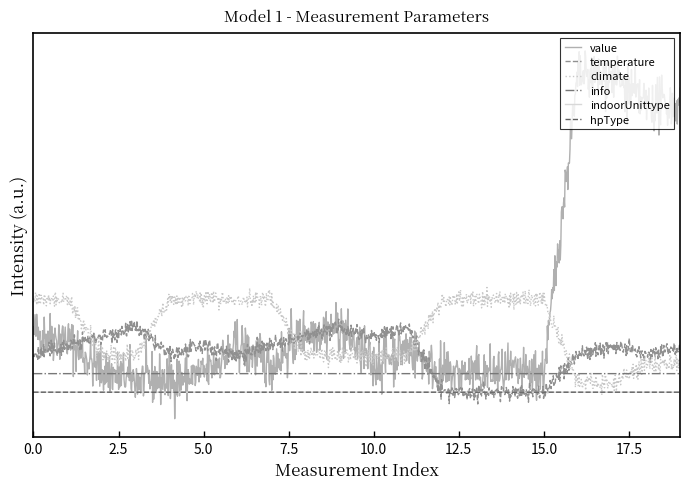

What are all the series names shown in the legend?

value, temperature, climate, info, indoorUnittype, hpType